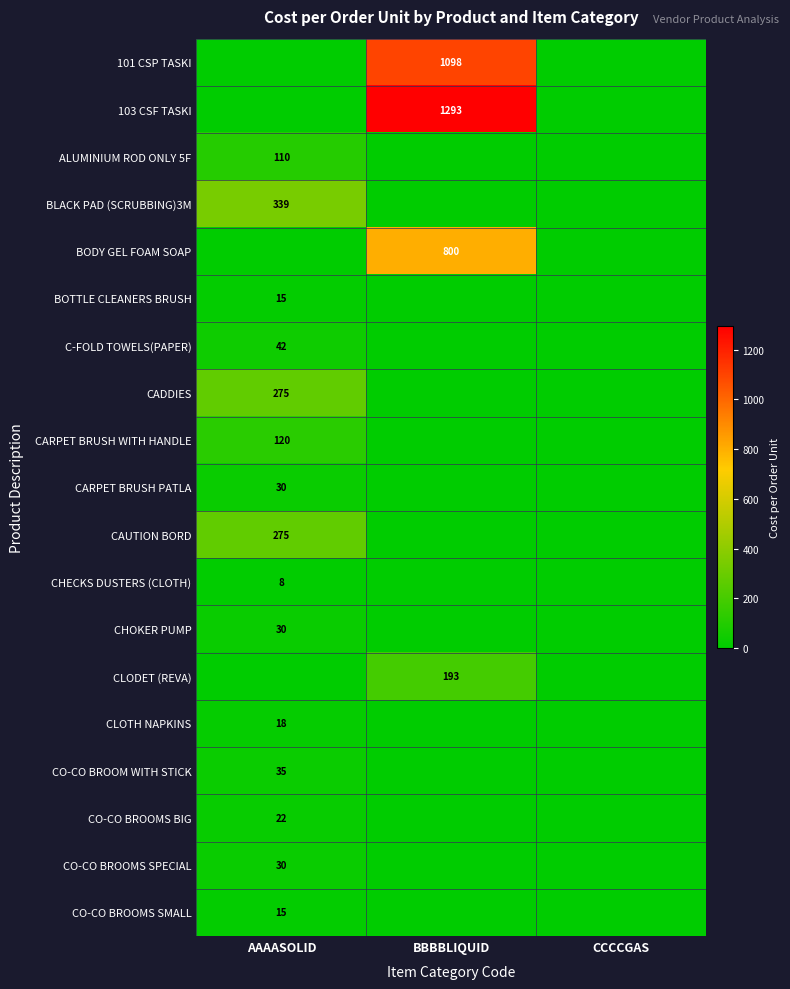

How many positive values does the CARPET BRUSH PATLA series have?

1